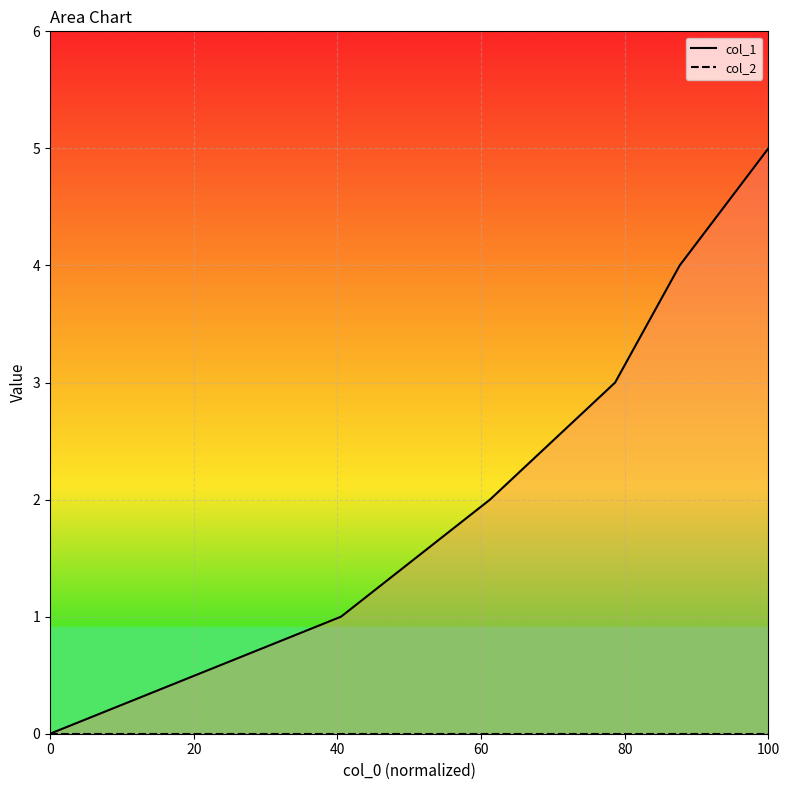

How many lines are shown in the chart?

2